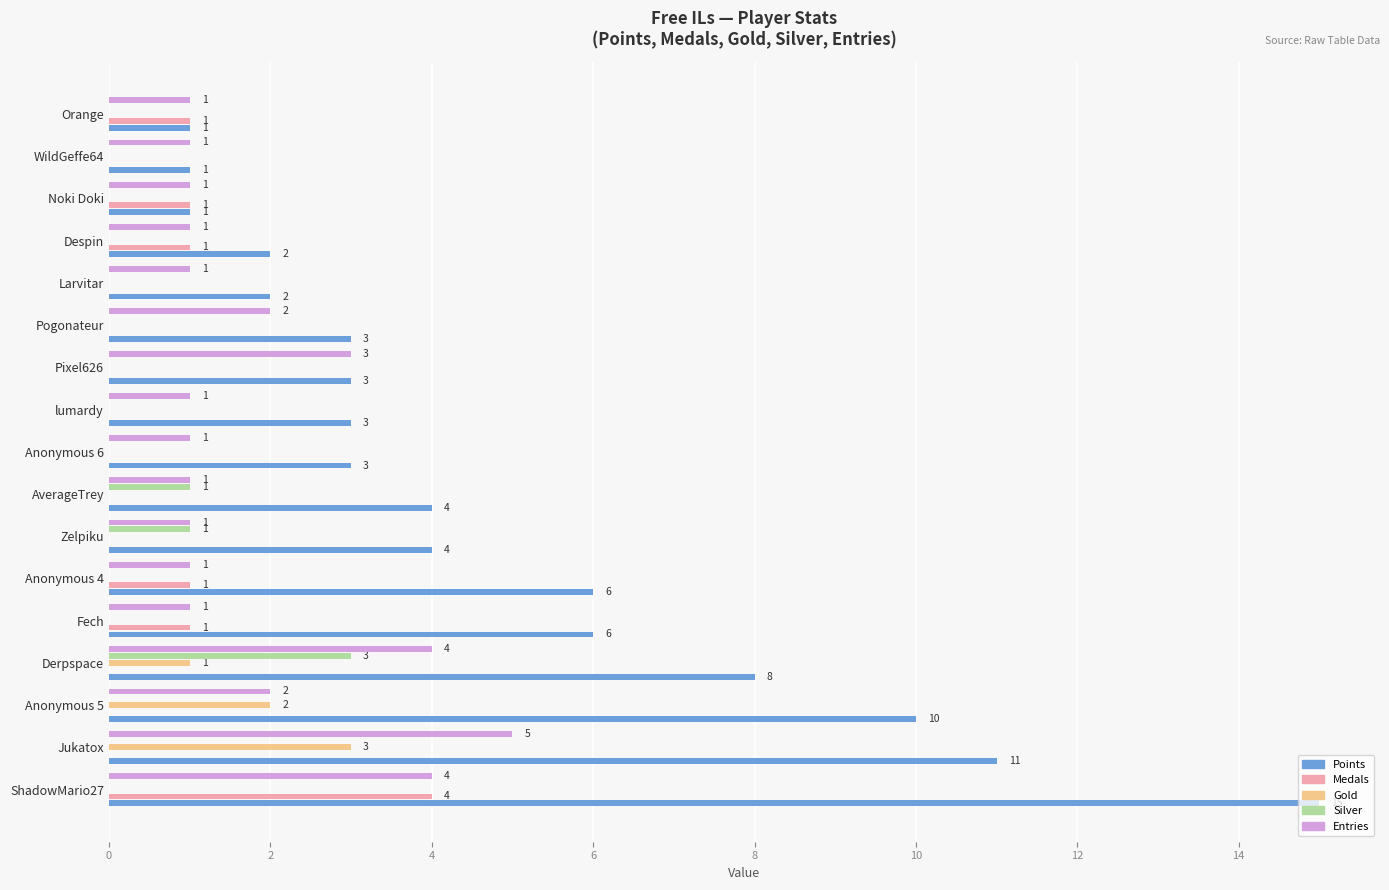

The Points series shows 5 at Pixel626. True or false?

False